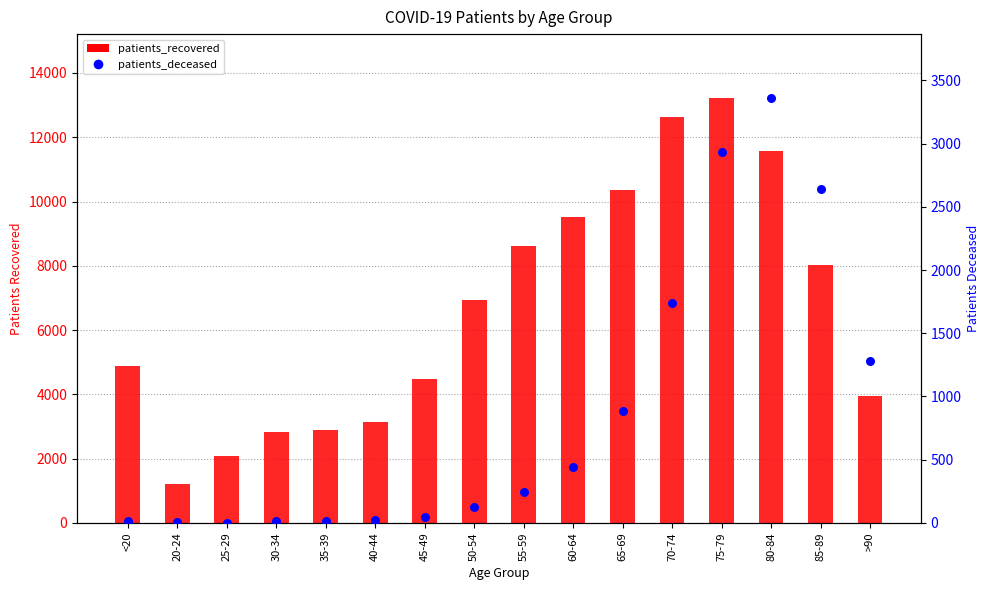

Is the value of patients_deceased at 75-79 greater than the value of patients_recovered at 75-79?

No